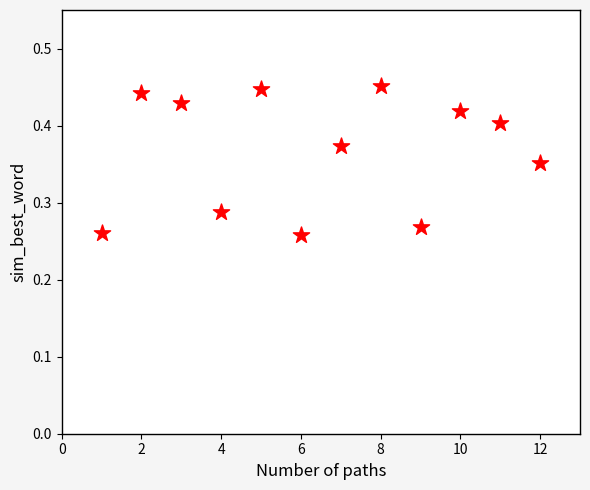

What is the range of X values (max minus min)?

11.0